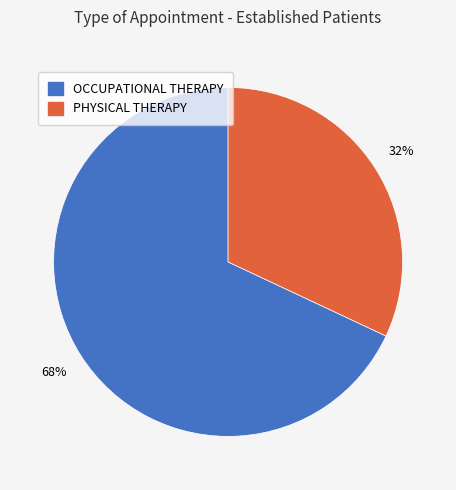

What is the ratio of the value at OCCUPATIONAL THERAPY to the value at PHYSICAL THERAPY?

2.1